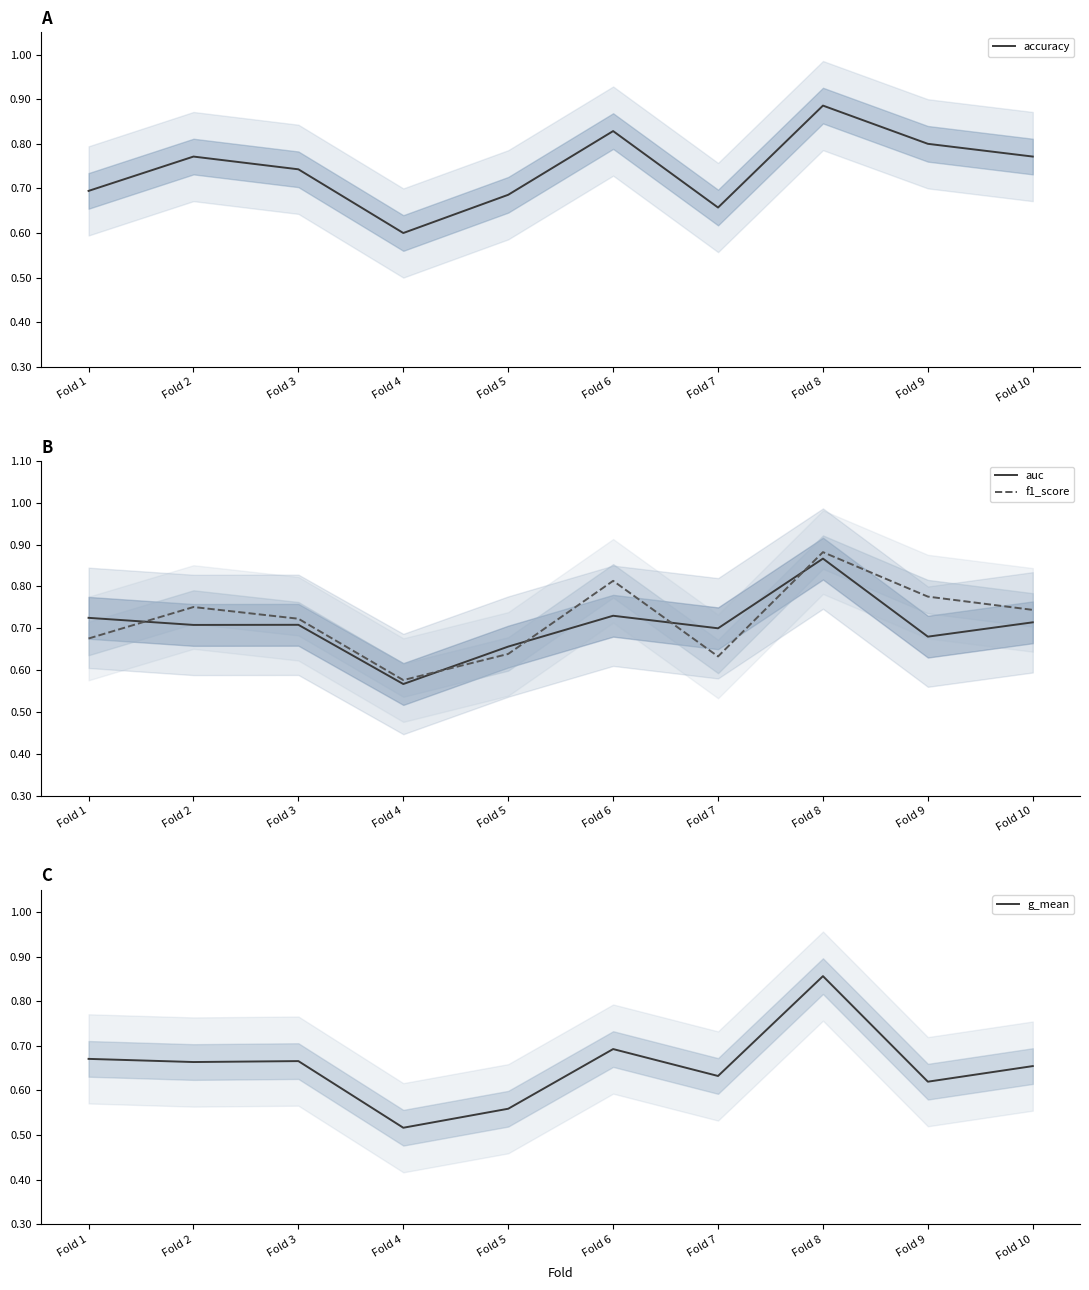

Reading left to right, what are all the values shown in this chart?

accuracy: Fold 1=0.7	Fold 2=0.8	Fold 3=0.7	Fold 4=0.6	Fold 5=0.7	Fold 6=0.8	Fold 7=0.7	Fold 8=0.9	Fold 9=0.8	Fold 10=0.8
auc: Fold 1=0.7	Fold 2=0.7	Fold 3=0.7	Fold 4=0.6	Fold 5=0.7	Fold 6=0.7	Fold 7=0.7	Fold 8=0.9	Fold 9=0.7	Fold 10=0.7
f1_score: Fold 1=0.7	Fold 2=0.8	Fold 3=0.7	Fold 4=0.6	Fold 5=0.6	Fold 6=0.8	Fold 7=0.6	Fold 8=0.9	Fold 9=0.8	Fold 10=0.7
g_mean: Fold 1=0.7	Fold 2=0.7	Fold 3=0.7	Fold 4=0.5	Fold 5=0.6	Fold 6=0.7	Fold 7=0.6	Fold 8=0.9	Fold 9=0.6	Fold 10=0.7